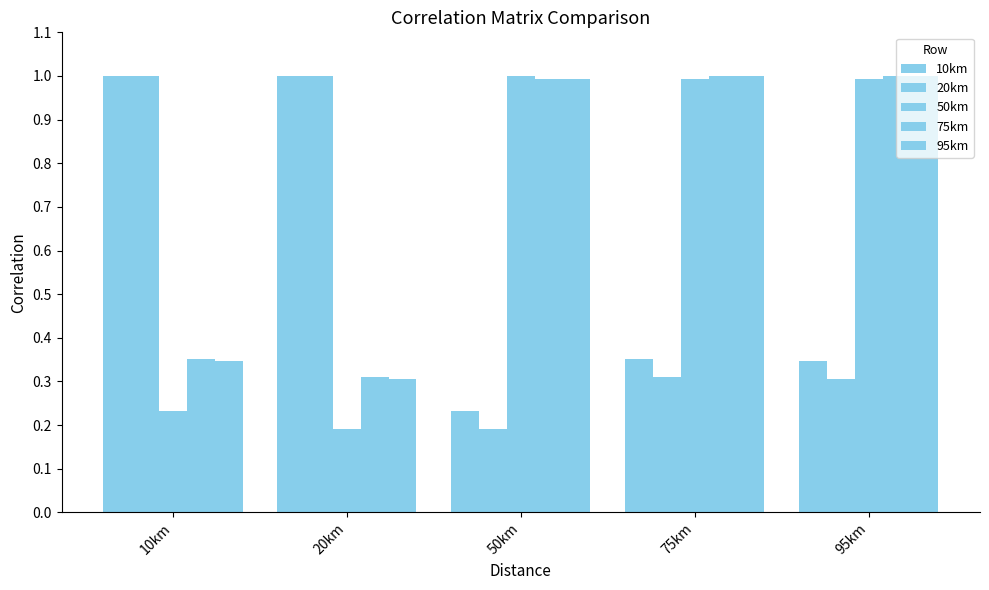

What is the sum of all 10km values?

2.9